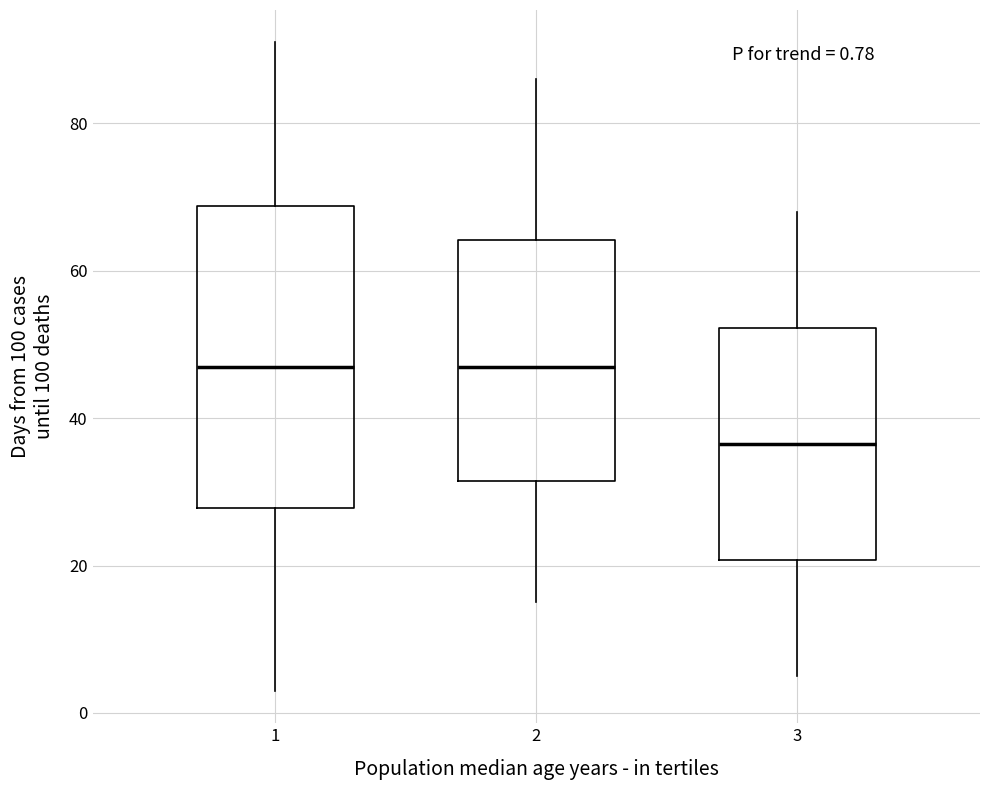

Which box has the lowest median line?

3